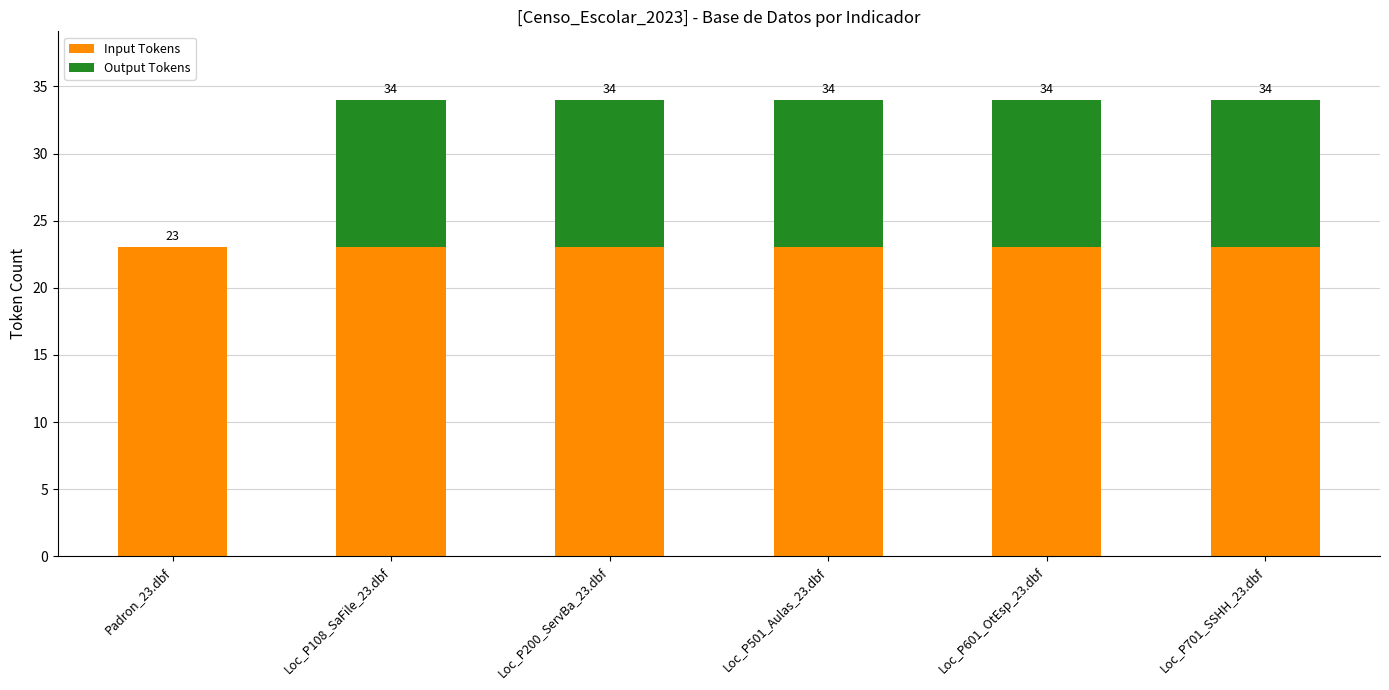

Does the chart contain stacked bars?

Yes